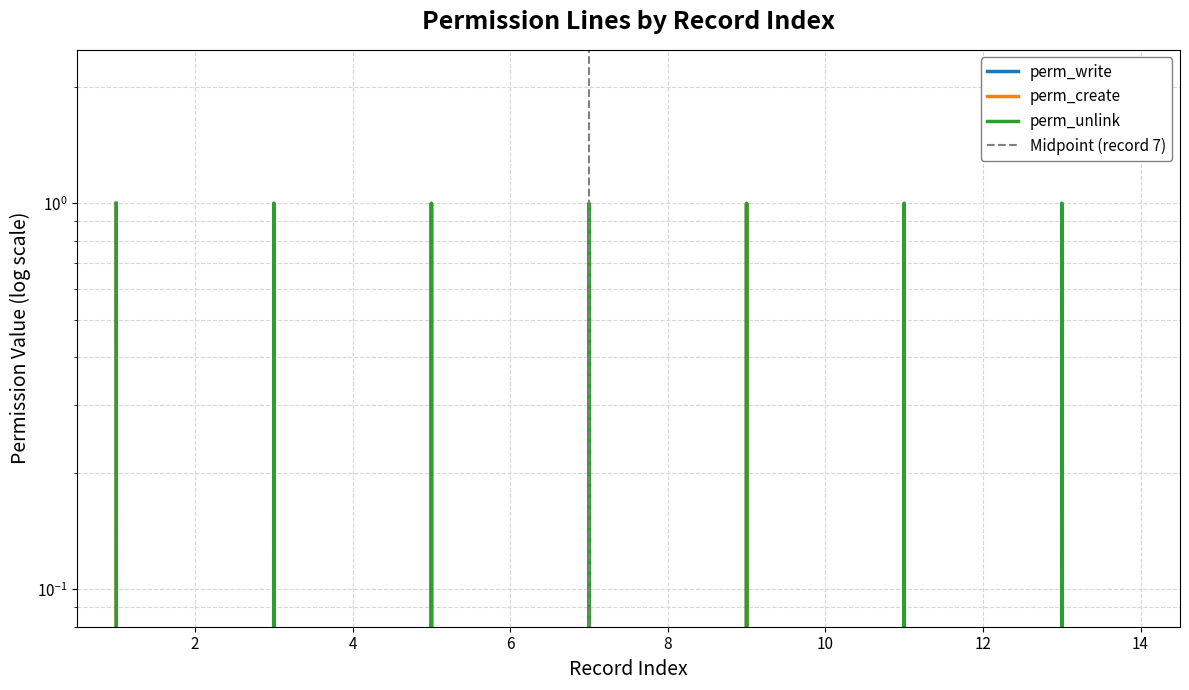

What is the value of the perm_unlink point at the 2nd from the left?

1